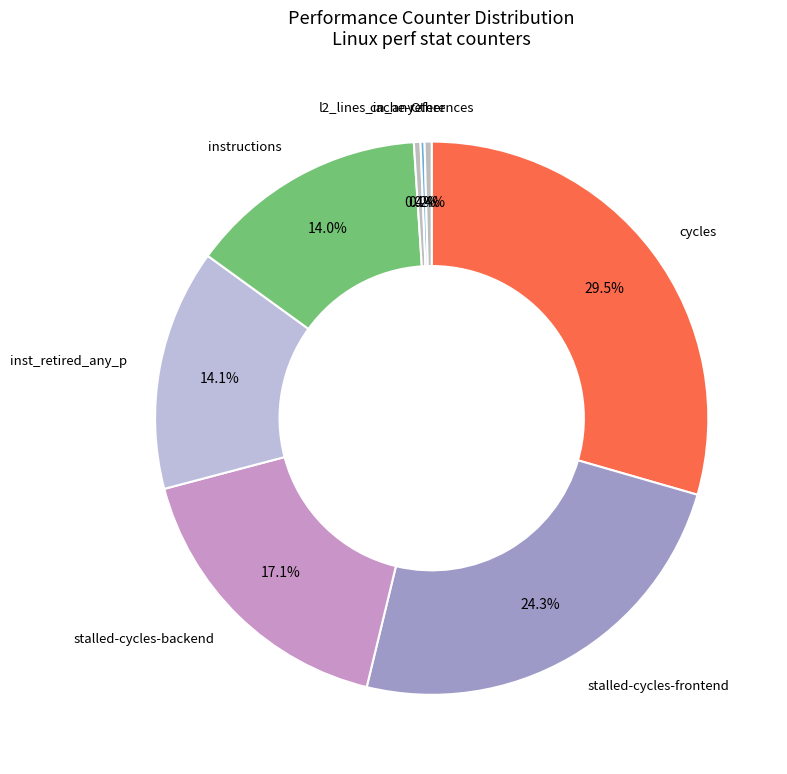

What is the ratio of the value at instructions to the value at stalled-cycles-backend?

0.8